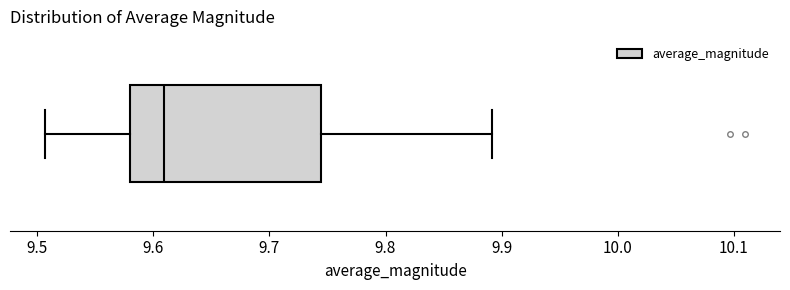

Transcribe this box plot: give where the median line is, the range the box spans, and where the two whiskers end, as read against the x-axis. The values are not printed on the chart, so give them approximately, as read against the axis.

median 9.61, box 9.58 to 9.74, whiskers 9.51 to 9.89